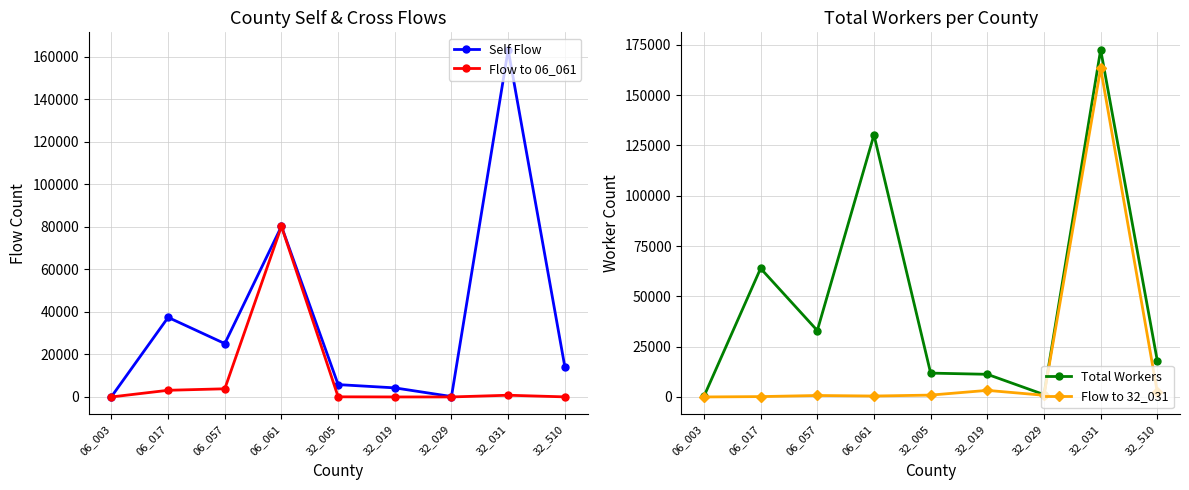

What is the value of the Total Workers point at the 2nd from the left?

63899